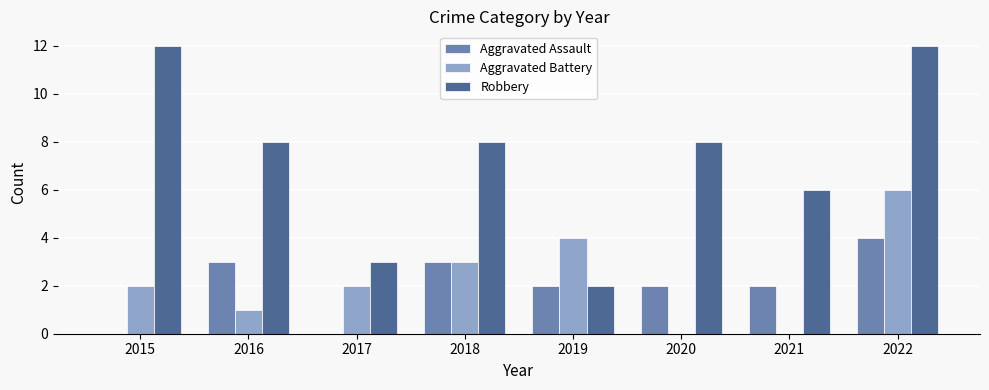

How many data points does each series have?

8